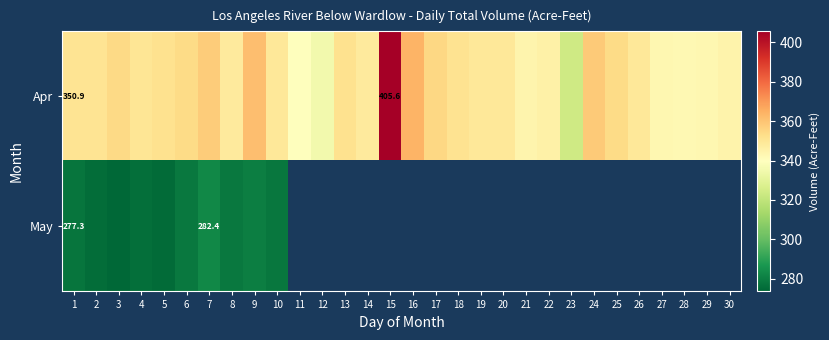

The value of Apr at 9 is 227.0. True or false?

False